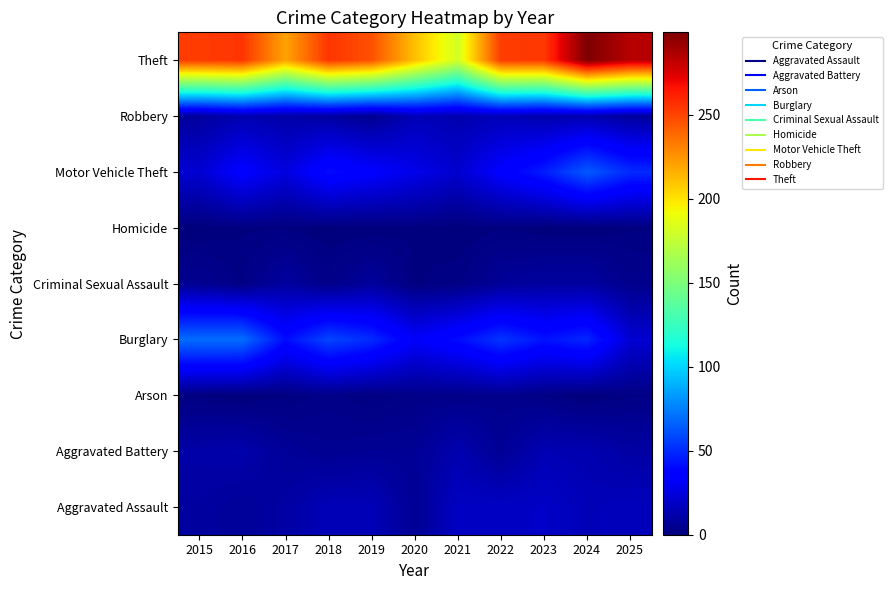

Reading left to right, transcribe all the data shown in this chart.

Aggravated Assault: 2015=9	2016=7	2017=10	2018=15	2019=15	2020=6	2021=18	2022=18	2023=19	2024=15	2025=16
Aggravated Battery: 2015=11	2016=12	2017=7	2018=5	2019=6	2020=6	2021=13	2022=6	2023=14	2024=13	2025=10
Arson: 2015=1	2016=0	2017=1	2018=3	2019=1	2020=3	2021=3	2022=4	2023=2	2024=0	2025=2
Burglary: 2015=70	2016=70	2017=41	2018=58	2019=50	2020=33	2021=41	2022=53	2023=43	2024=49	2025=22
Criminal Sexual Assault: 2015=5	2016=2	2017=9	2018=3	2019=8	2020=1	2021=2	2022=7	2023=9	2024=9	2025=4
Homicide: 2015=0	2016=1	2017=1	2018=0	2019=0	2020=1	2021=0	2022=1	2023=0	2024=0	2025=1
Motor Vehicle Theft: 2015=22	2016=36	2017=25	2018=41	2019=35	2020=28	2021=21	2022=35	2023=46	2024=64	2025=50
Robbery: 2015=8	2016=13	2017=11	2018=9	2019=5	2020=15	2021=13	2022=15	2023=12	2024=13	2025=8
Theft: 2015=253	2016=255	2017=220	2018=255	2019=246	2020=211	2021=181	2022=253	2023=254	2024=299	2025=284